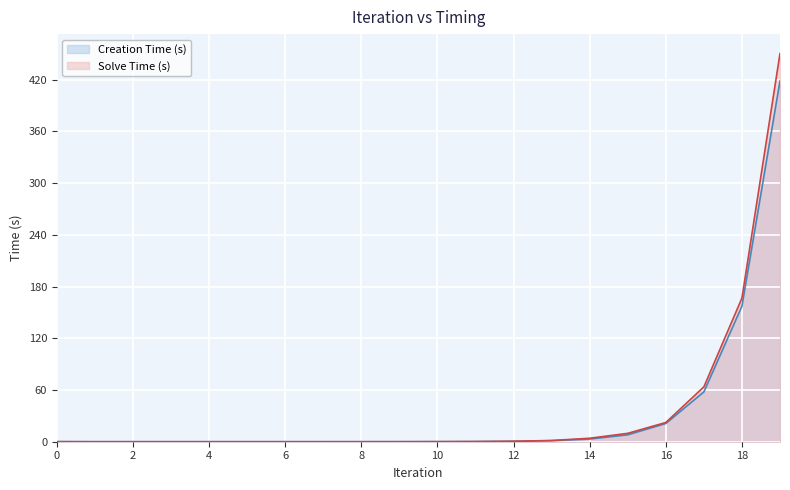

Where do Solve Time (s) line and Creation Time (s) line first cross each other?

0 and 2